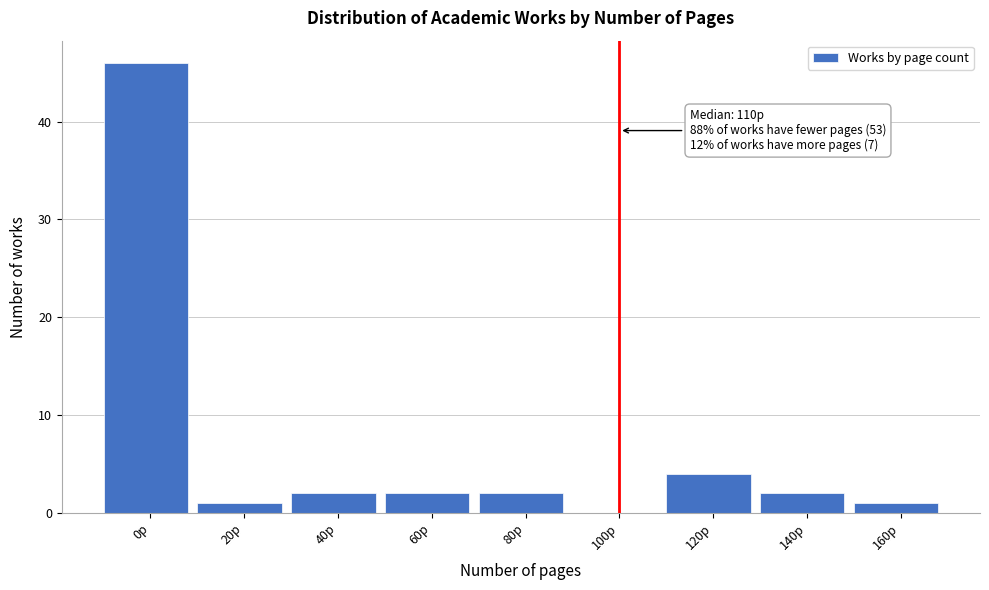

Reading left to right, extract all data points from this chart.

0p=46	20p=1	40p=2	60p=2	80p=2	100p=0	120p=4	140p=2	160p=1